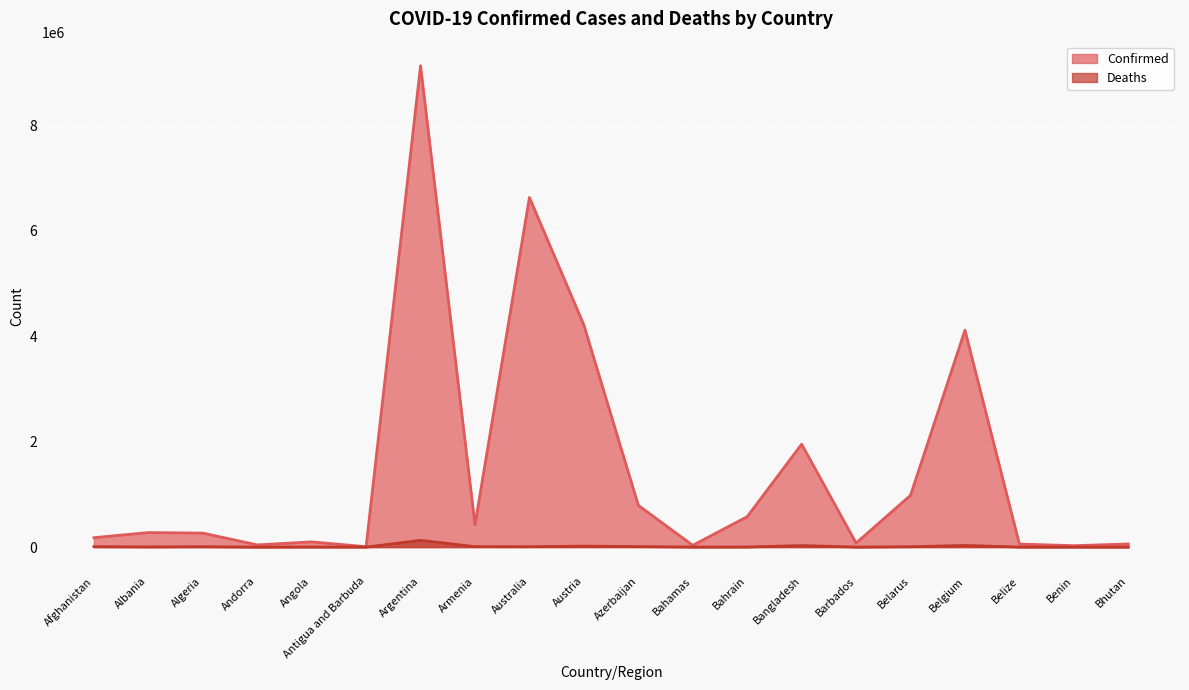

True or false: Deaths has more than 0 points higher than both neighbors.

True